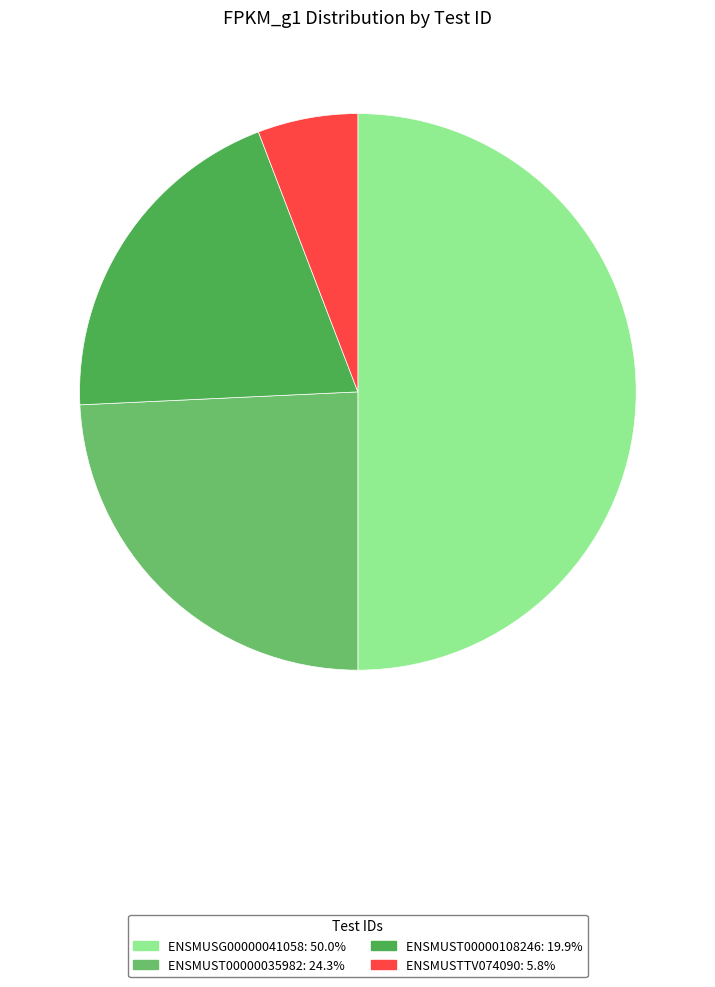

Which category has the biggest portion of the pie?

ENSMUSG00000041058